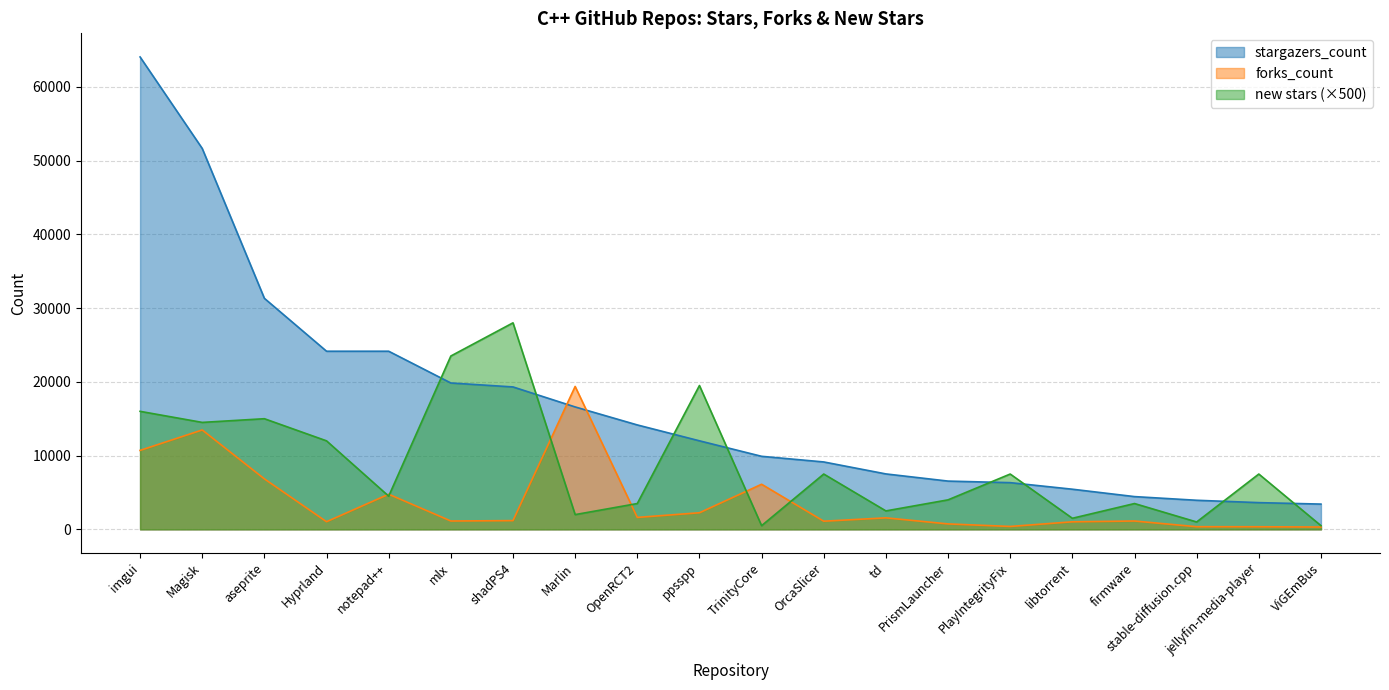

After their last crossing, which series has the higher values: new stars or forks_count?

new stars